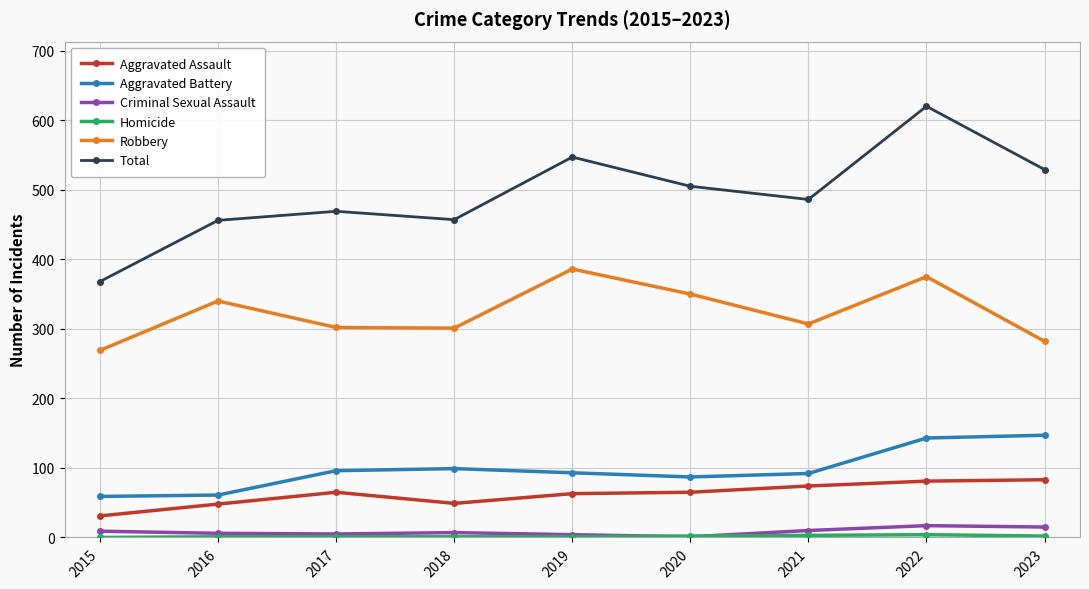

True or false: Aggravated Battery and Criminal Sexual Assault intersect in this chart.

False